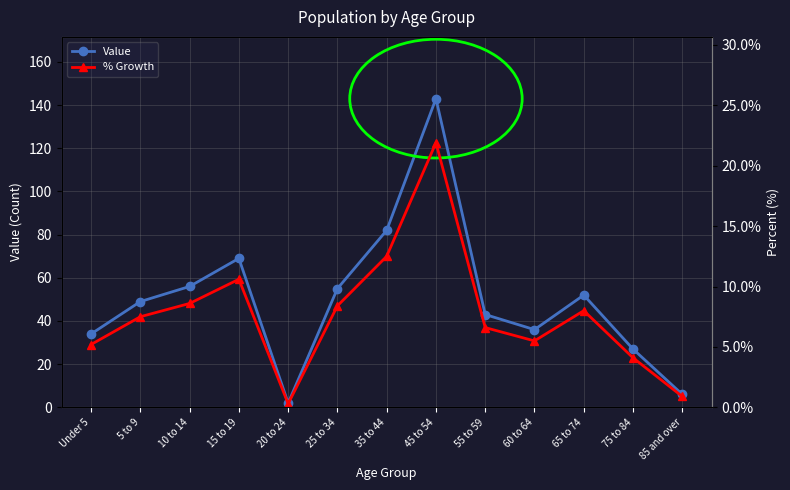

How many lines are shown in the chart?

2